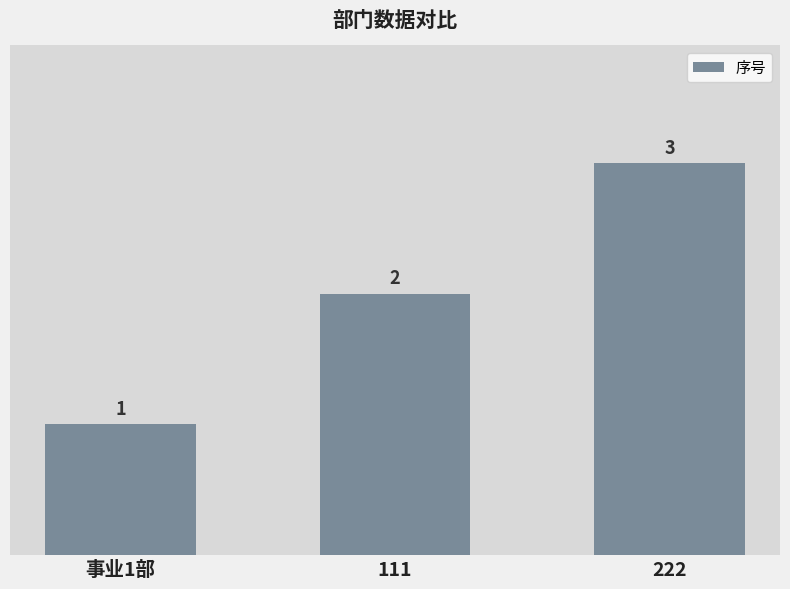

What is the greatest value displayed?

3